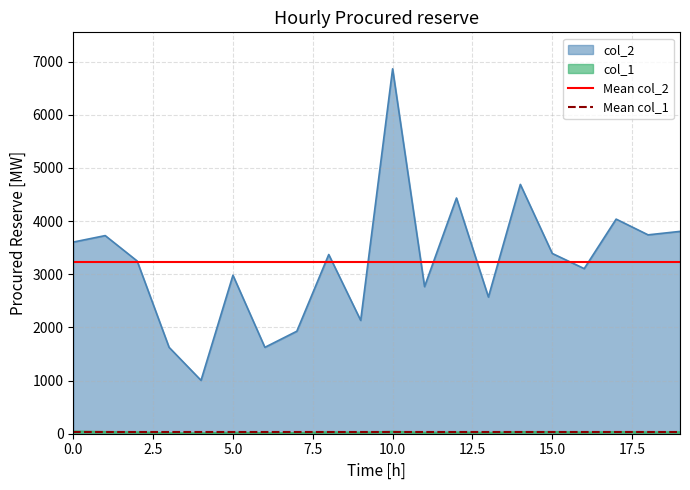

The value of col_2 at 5.0 is 2981. True or false?

True